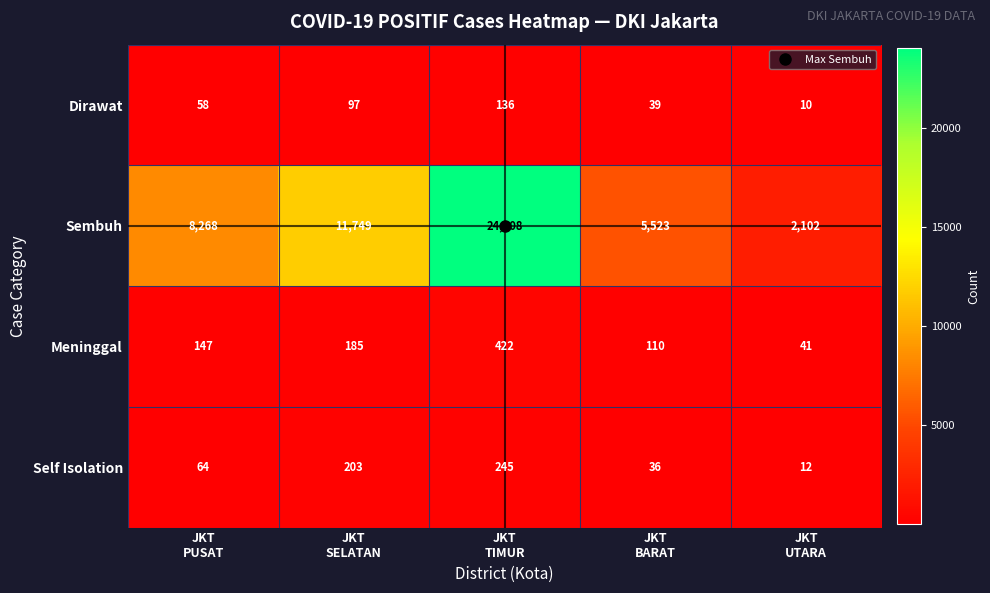

Which series has the largest range (max minus min)?

Sembuh